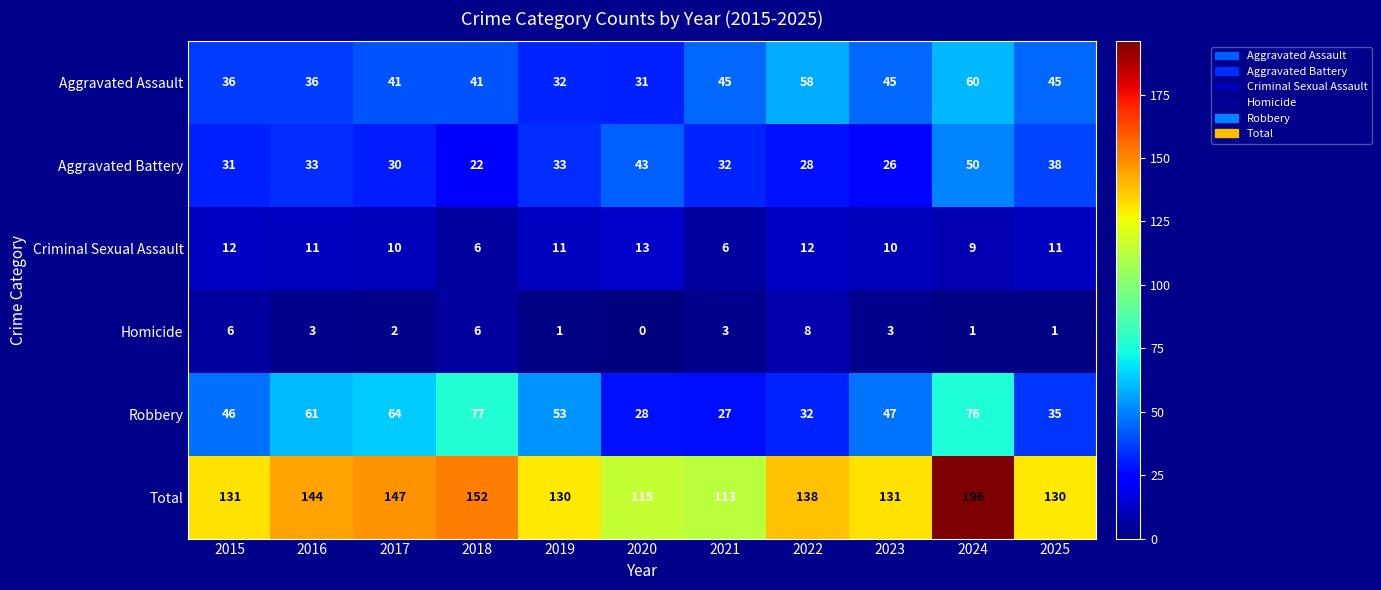

At 2017, list the series in order from largest to smallest.

Total, Robbery, Aggravated Assault, Aggravated Battery, Criminal Sexual Assault, Homicide